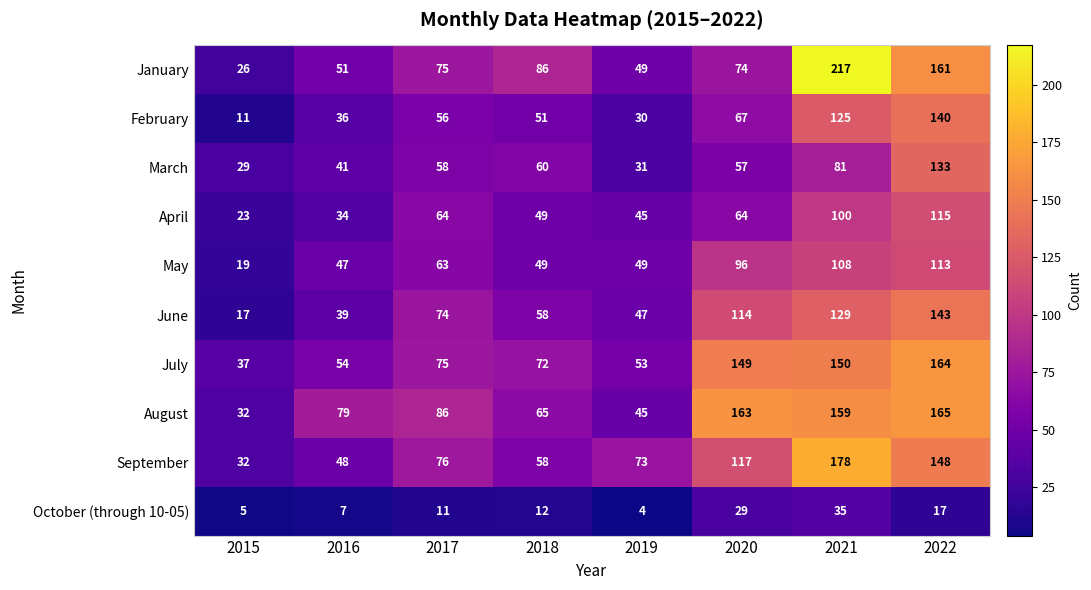

What is the sum of all June values?

621